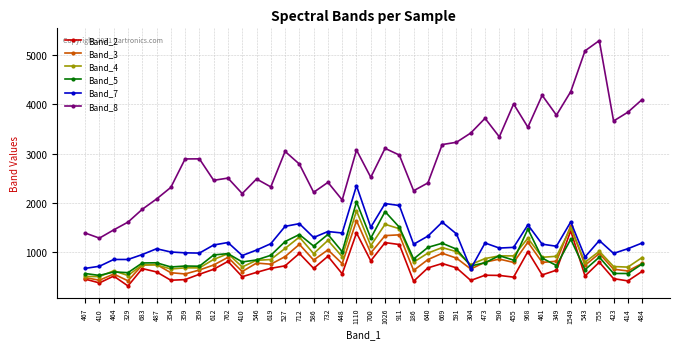

Which series has the largest total across all categories?

Band_8